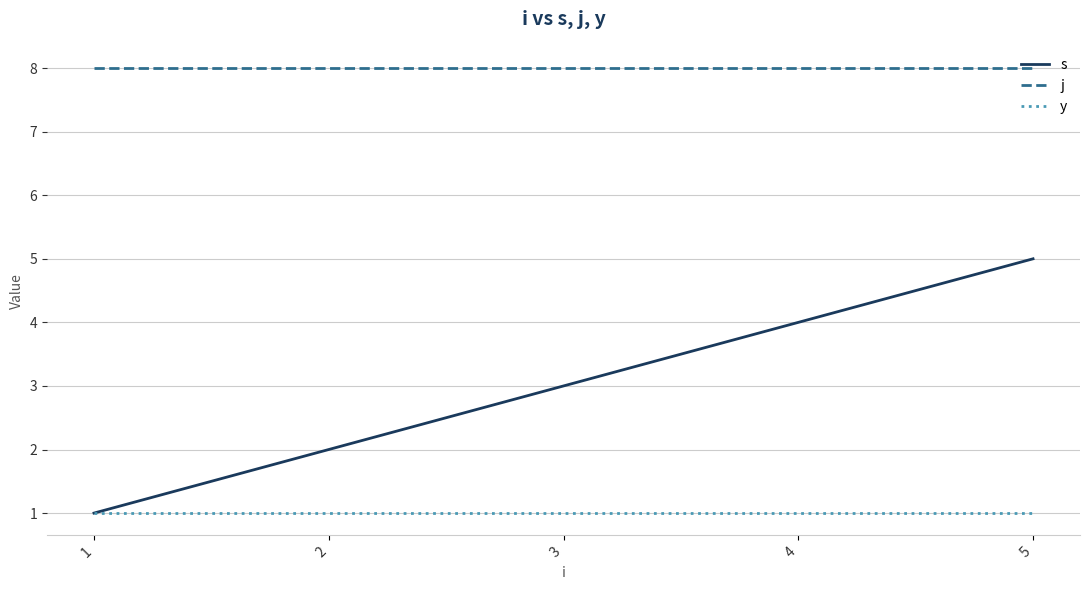

At which category is the sum across all series the highest?

5